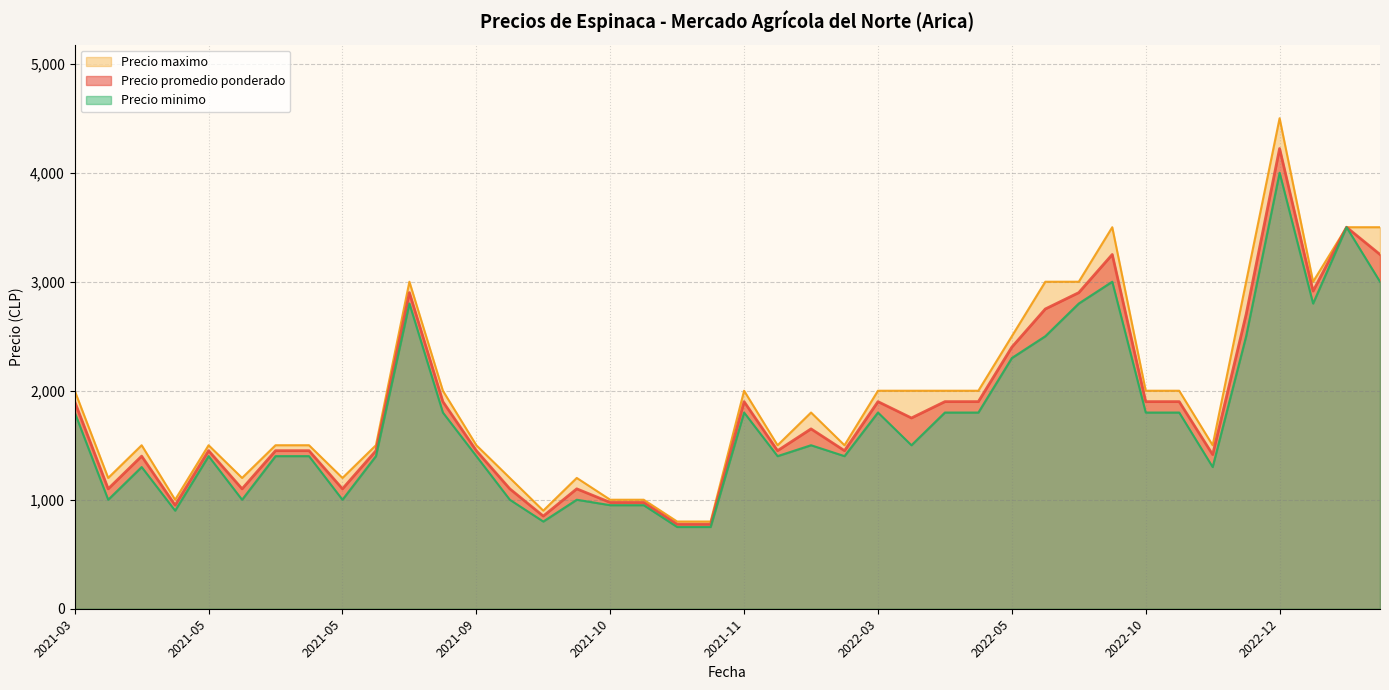

At how many categories does at least one series exceed 1227?

29